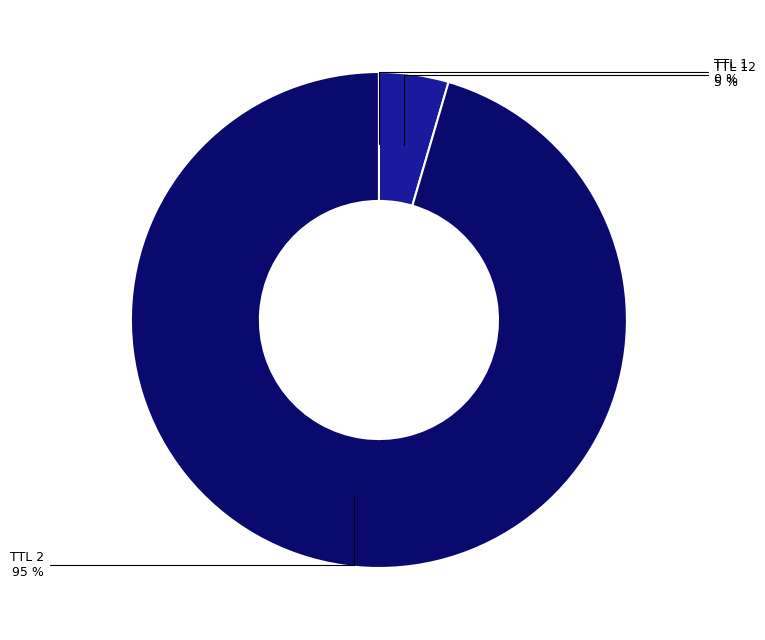

Is there any slice that represents more than half of the pie?

Yes